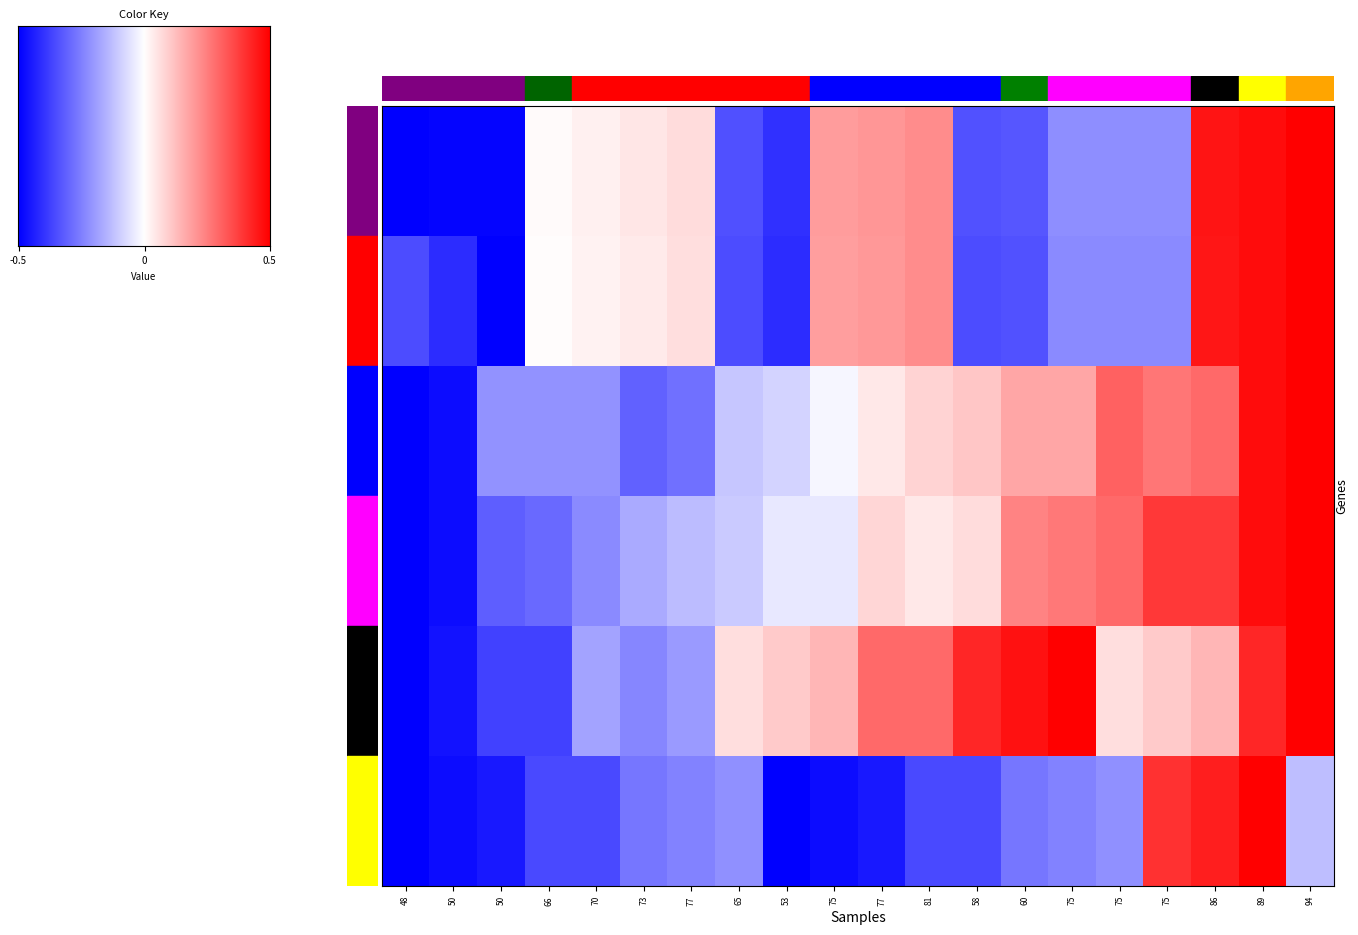

At which label does 2C25A first exceed 0?

75